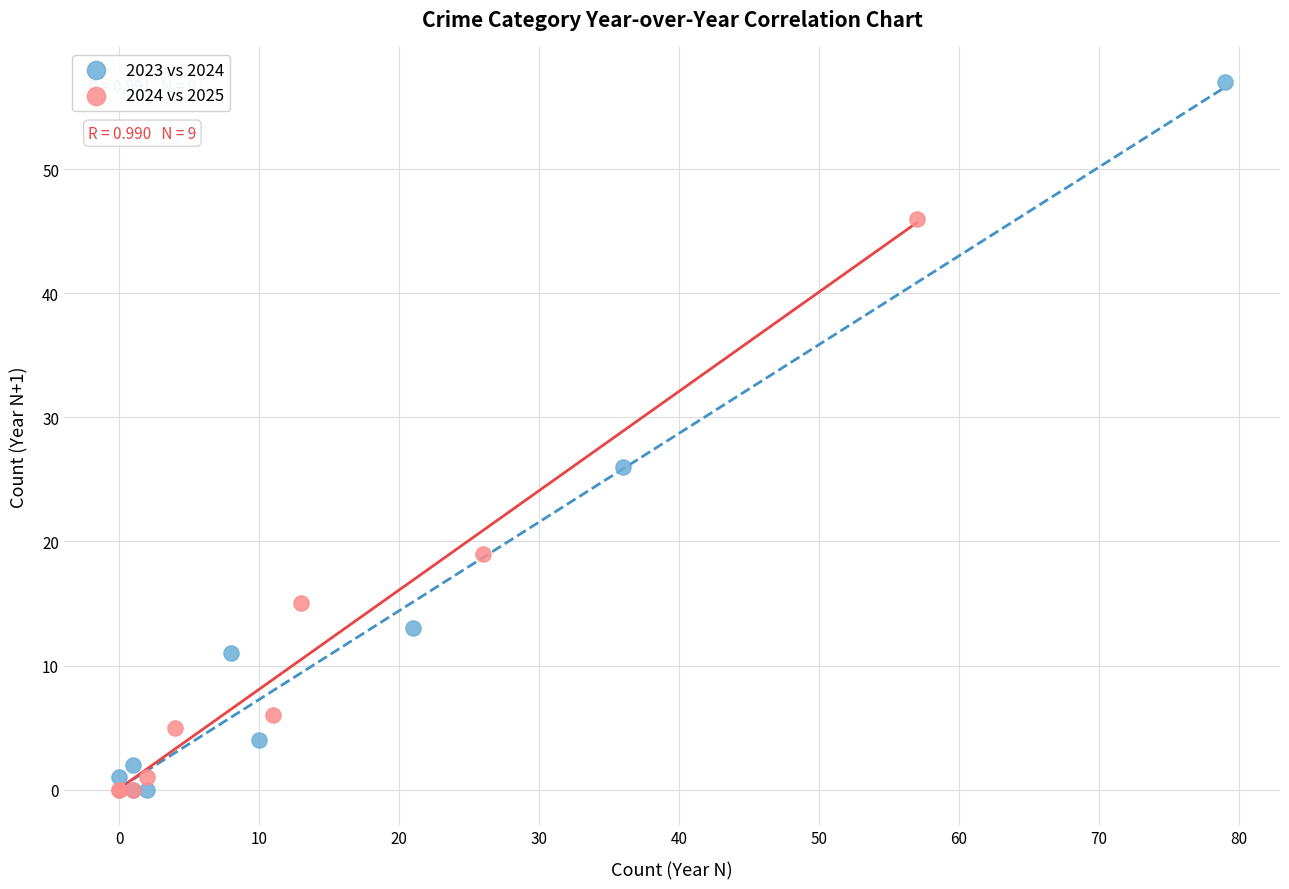

Which series reaches the maximum Y coordinate?

2023 vs 2024